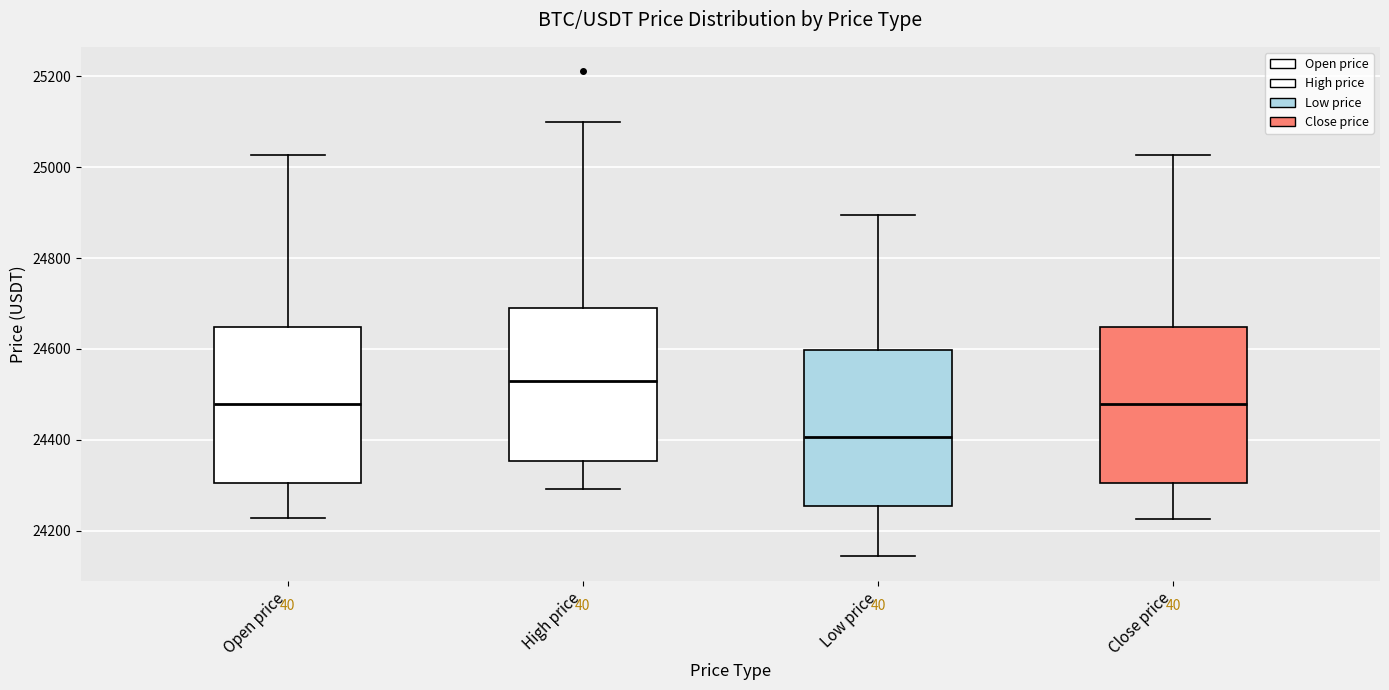

Which box has the lowest median line?

Low price